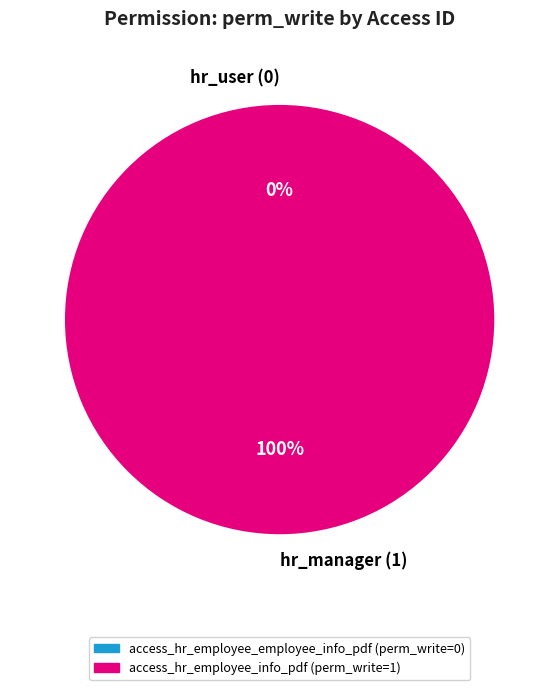

Which slice is the smallest?

access_hr_employee_employee_info_pdf